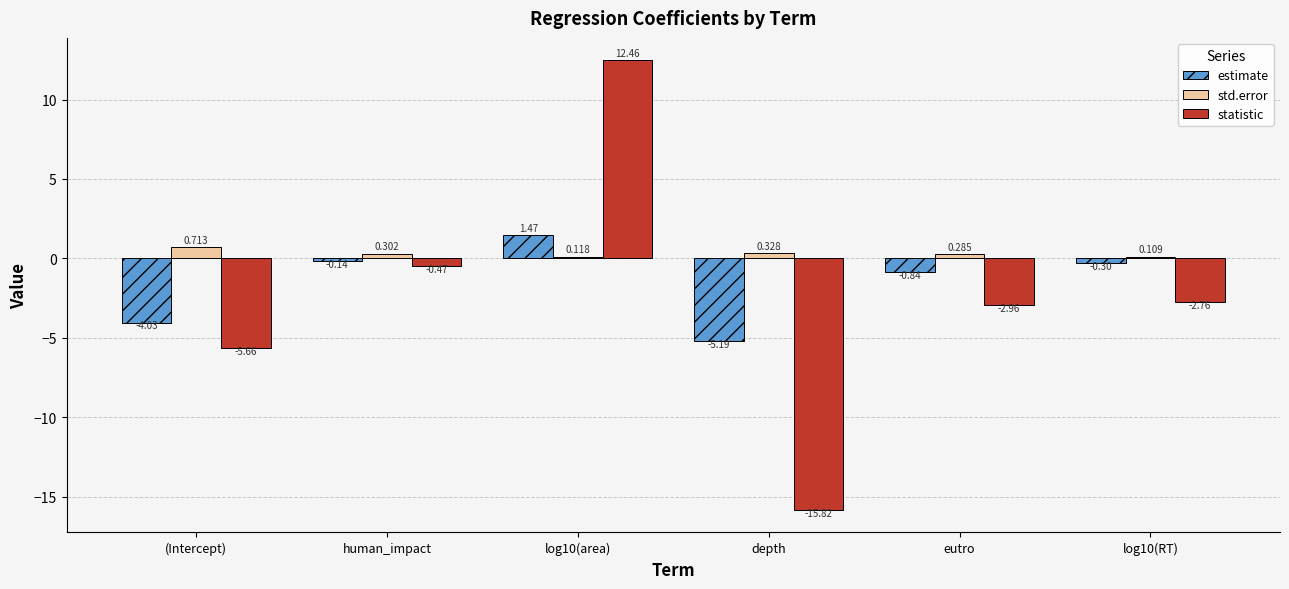

What is the sum of all statistic values?

-15.2